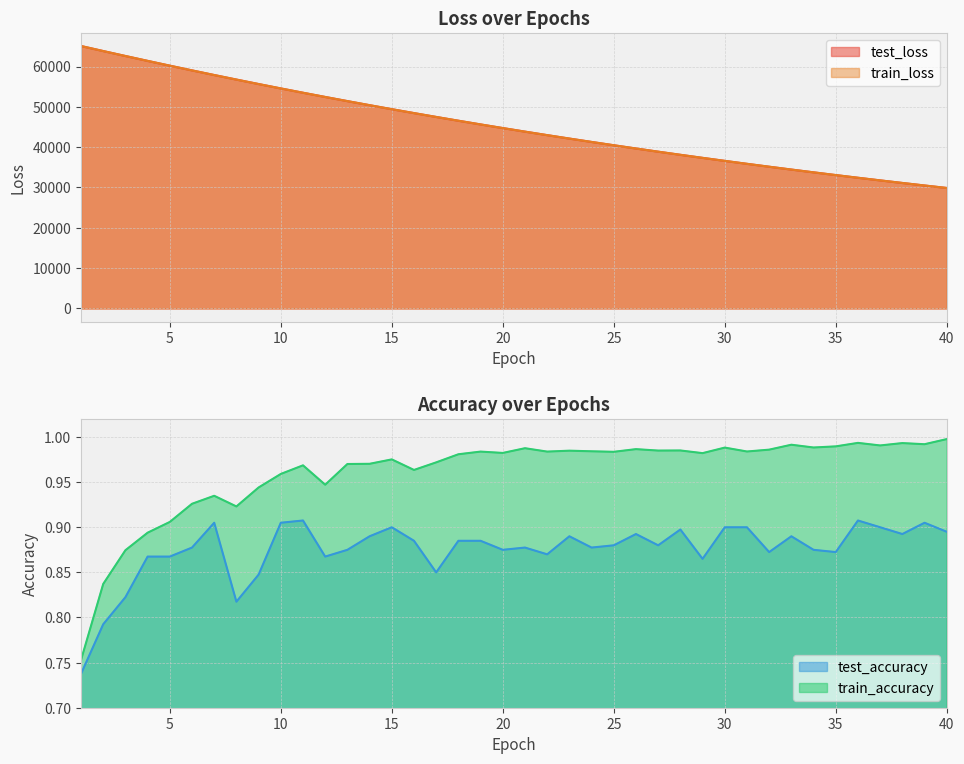

The train_loss series shows 13416.6 at 39. True or false?

False